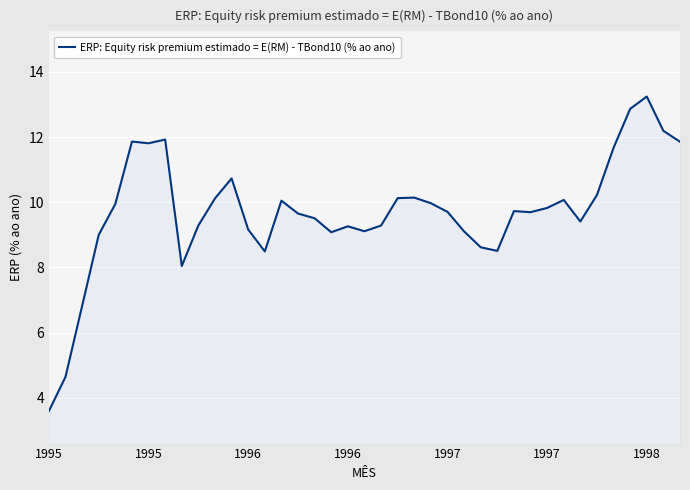

What is the smallest value displayed?

3.6